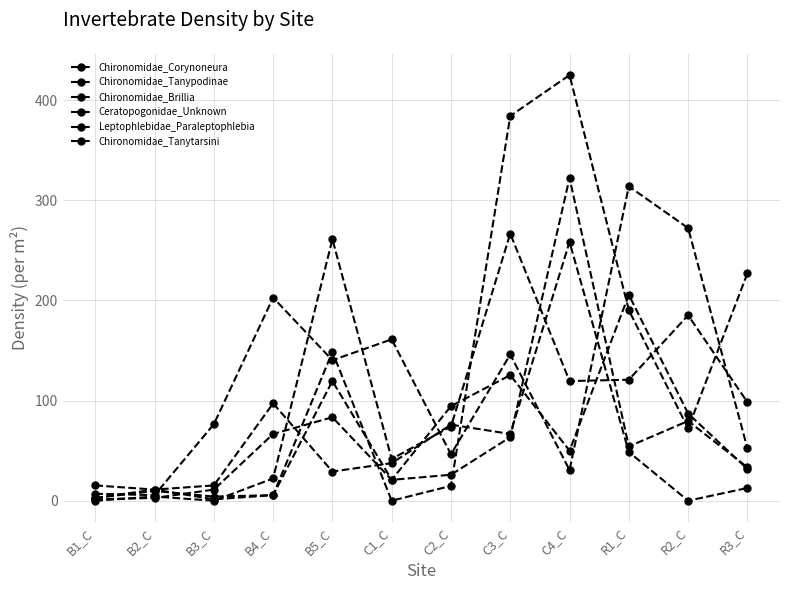

How many data points in Leptophlebidae_Paraleptophlebia are above 72?

6